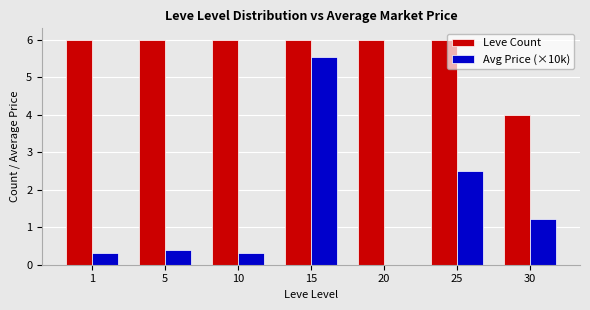

What is the highest value of the Avg Price (×10k) series?

5.5